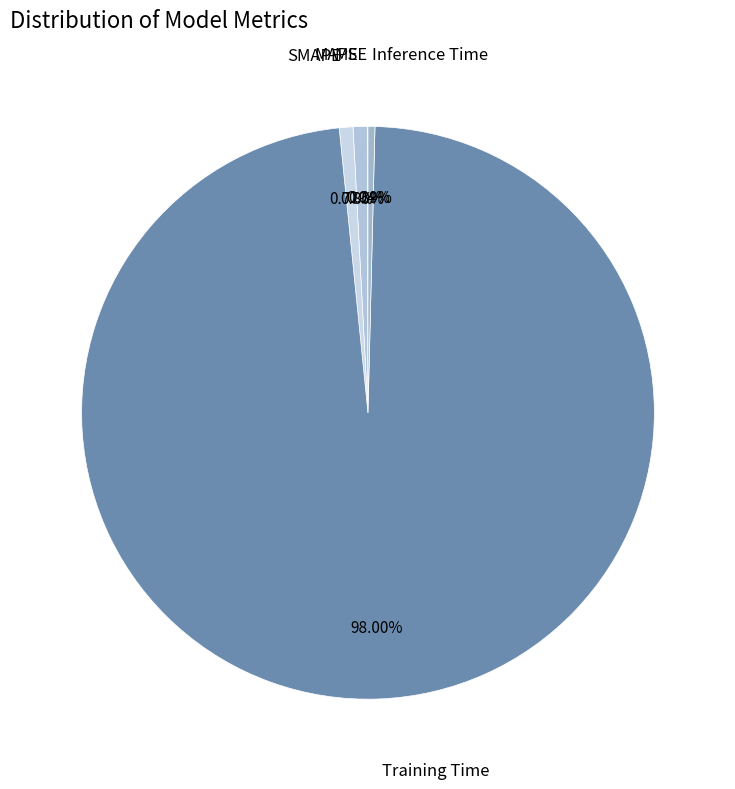

How many slices are in this pie chart?

5